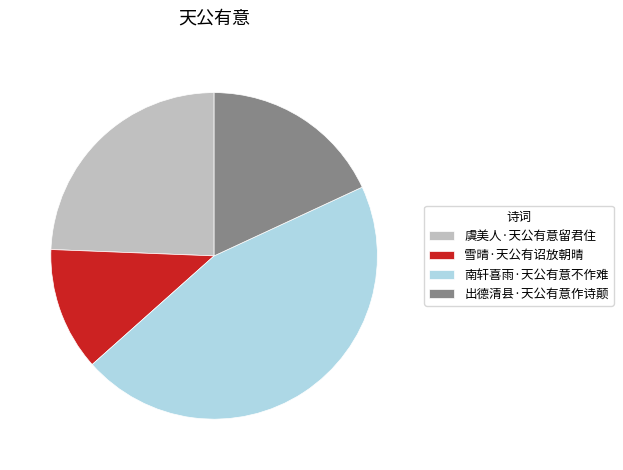

Approximately how many times larger is the value at 虞美人·天公有意留君住 compared to 南轩喜雨·天公有意不作难?

0.5